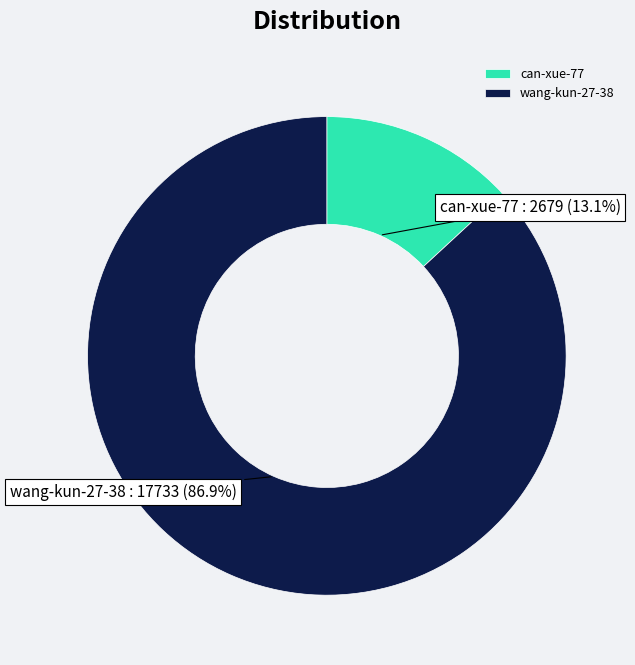

Approximately how many times larger is the value at wang-kun-27-38 compared to can-xue-77?

6.6